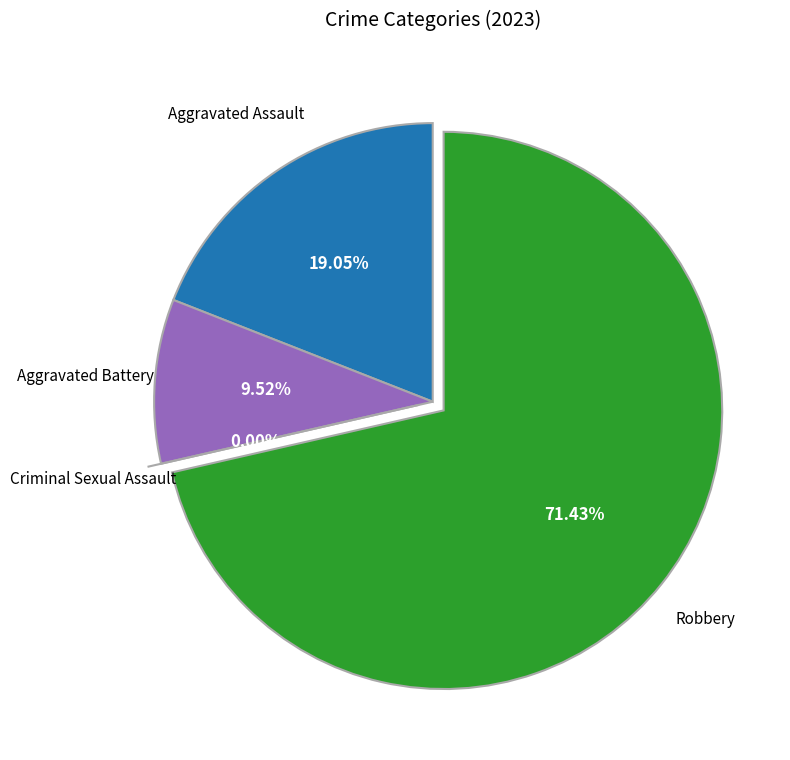

Which slice is the smallest?

Criminal Sexual Assault